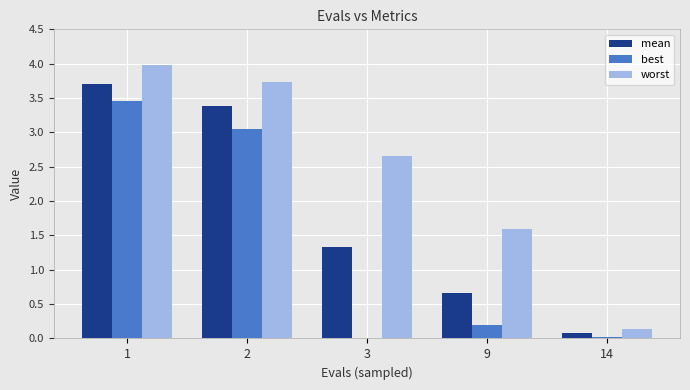

What is the average value of the mean series?

1.8